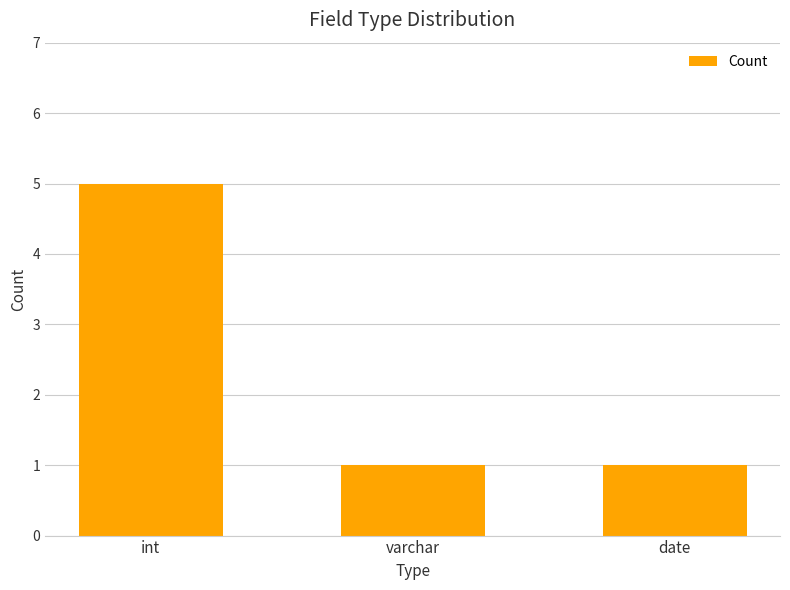

What is the value of the 3rd bar from the left?

1